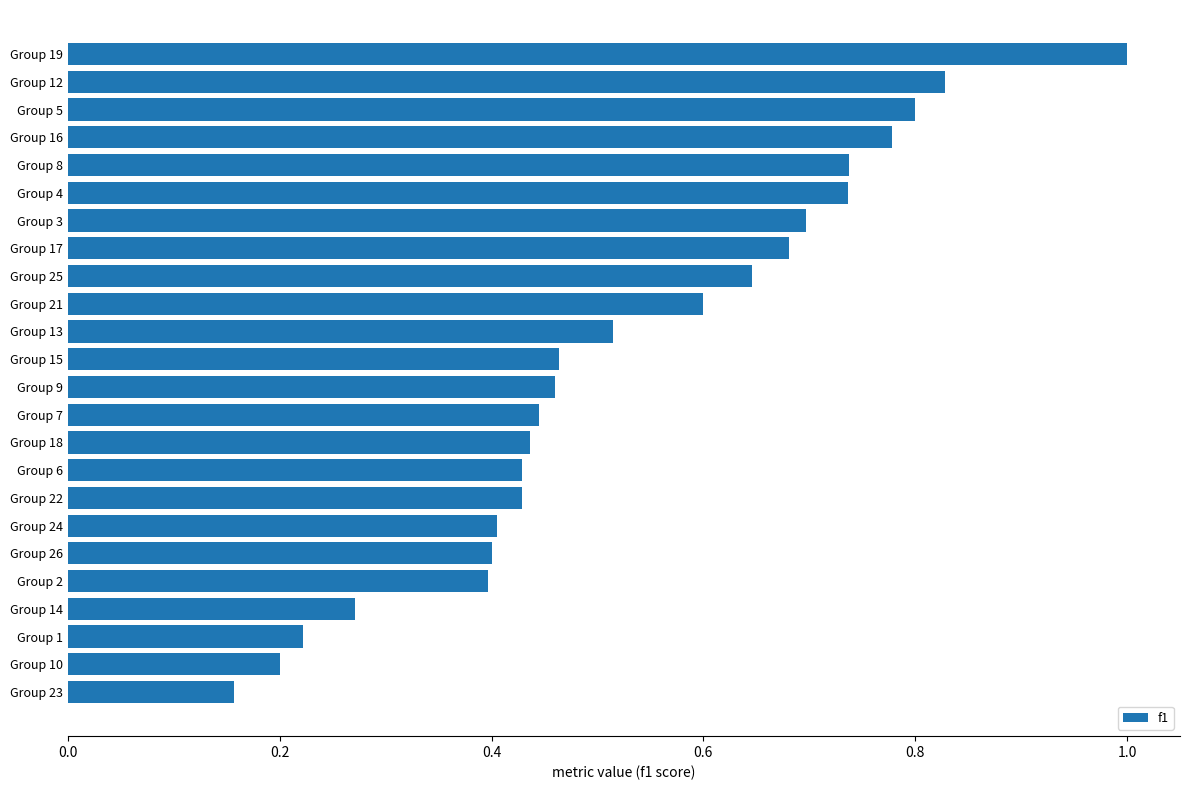

The value at Group 10 is 0.2. True or false?

True